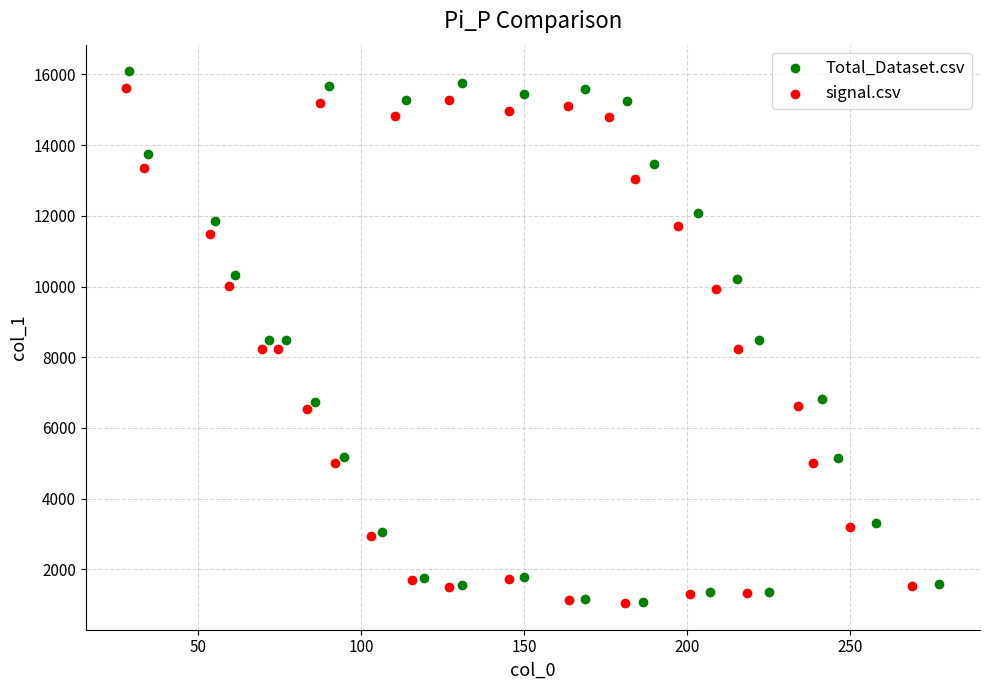

Which series contains the highest Y value?

Total_Dataset.csv